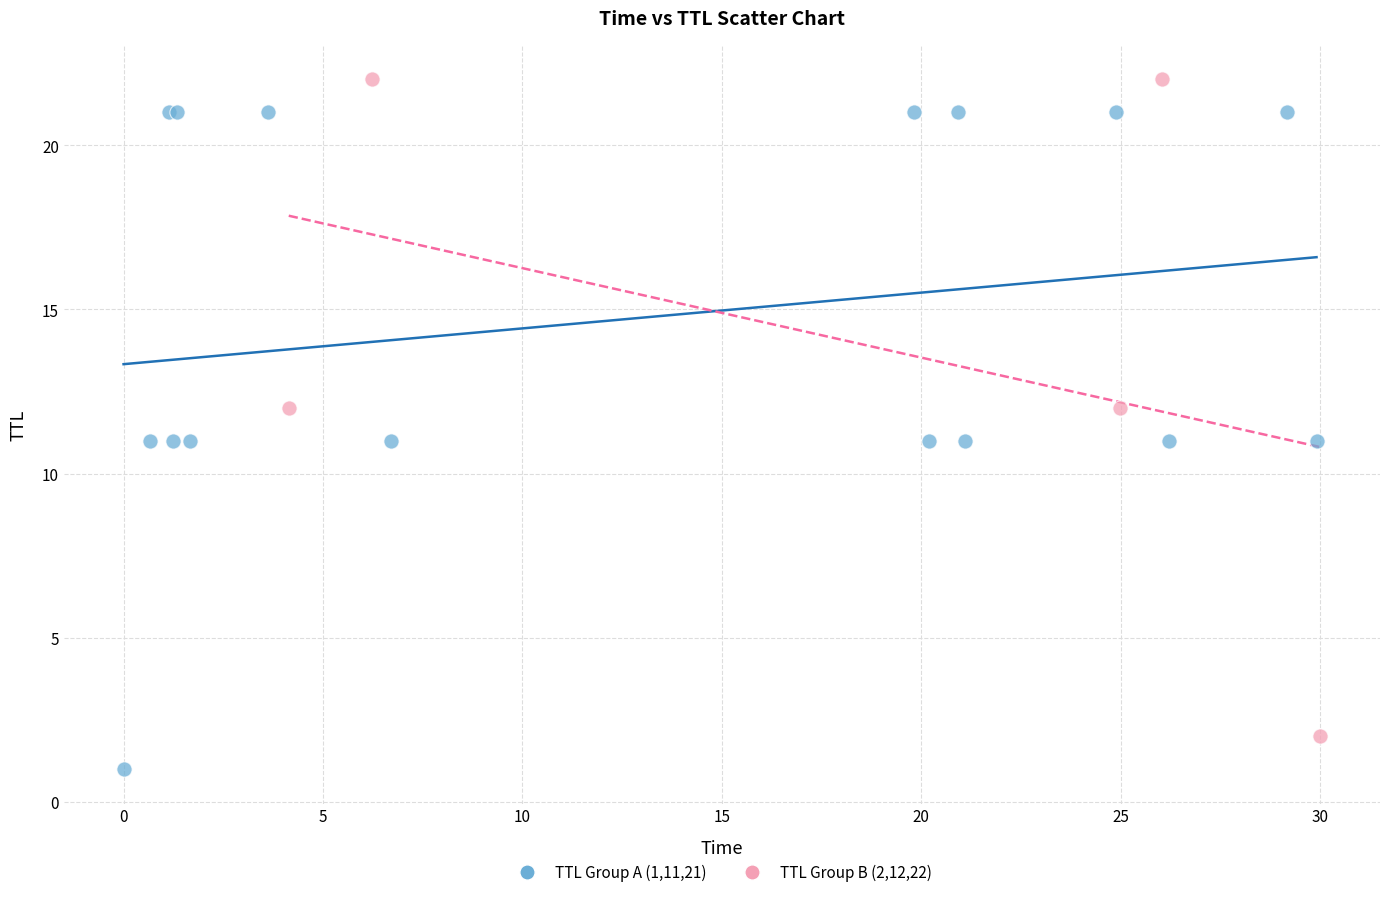

What are all the series names shown in the legend?

TTL Group A (1,11,21), TTL Group B (2,12,22)